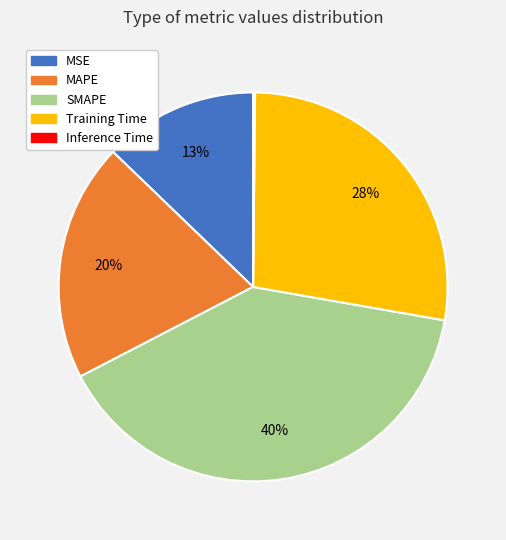

To the nearest percent, what is the average slice percentage?

20%